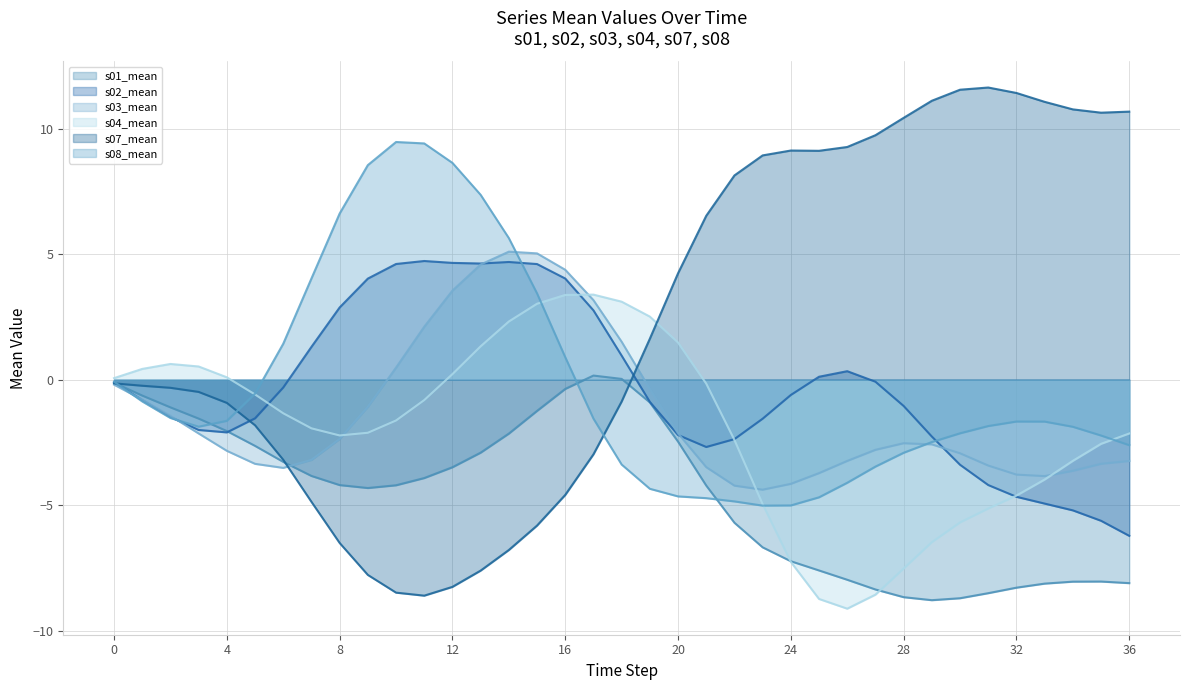

After their last crossing, which series has the higher values: s03_mean or s08_mean?

s08_mean